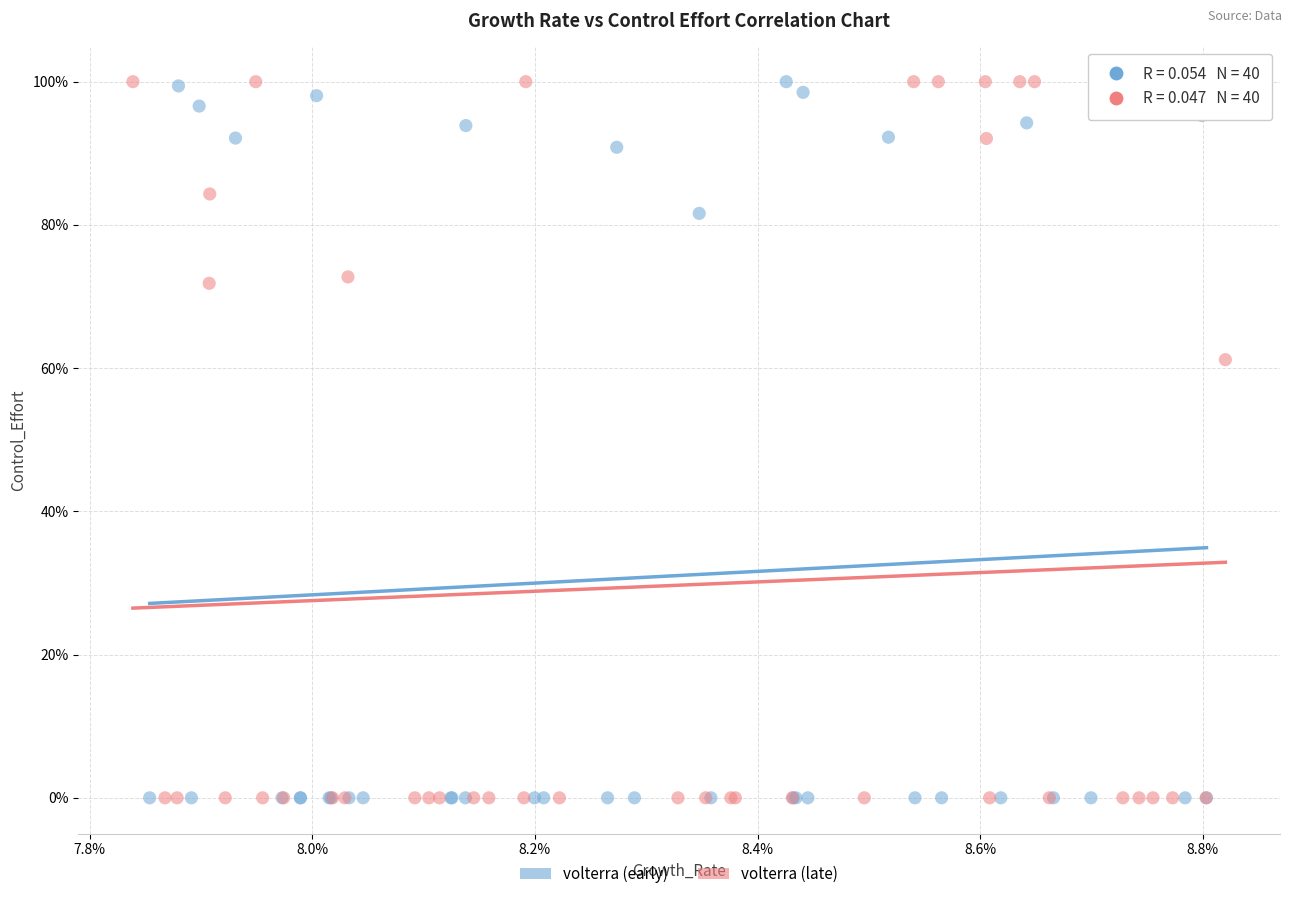

What are all the series names shown in the legend?

volterra (early), volterra (late)